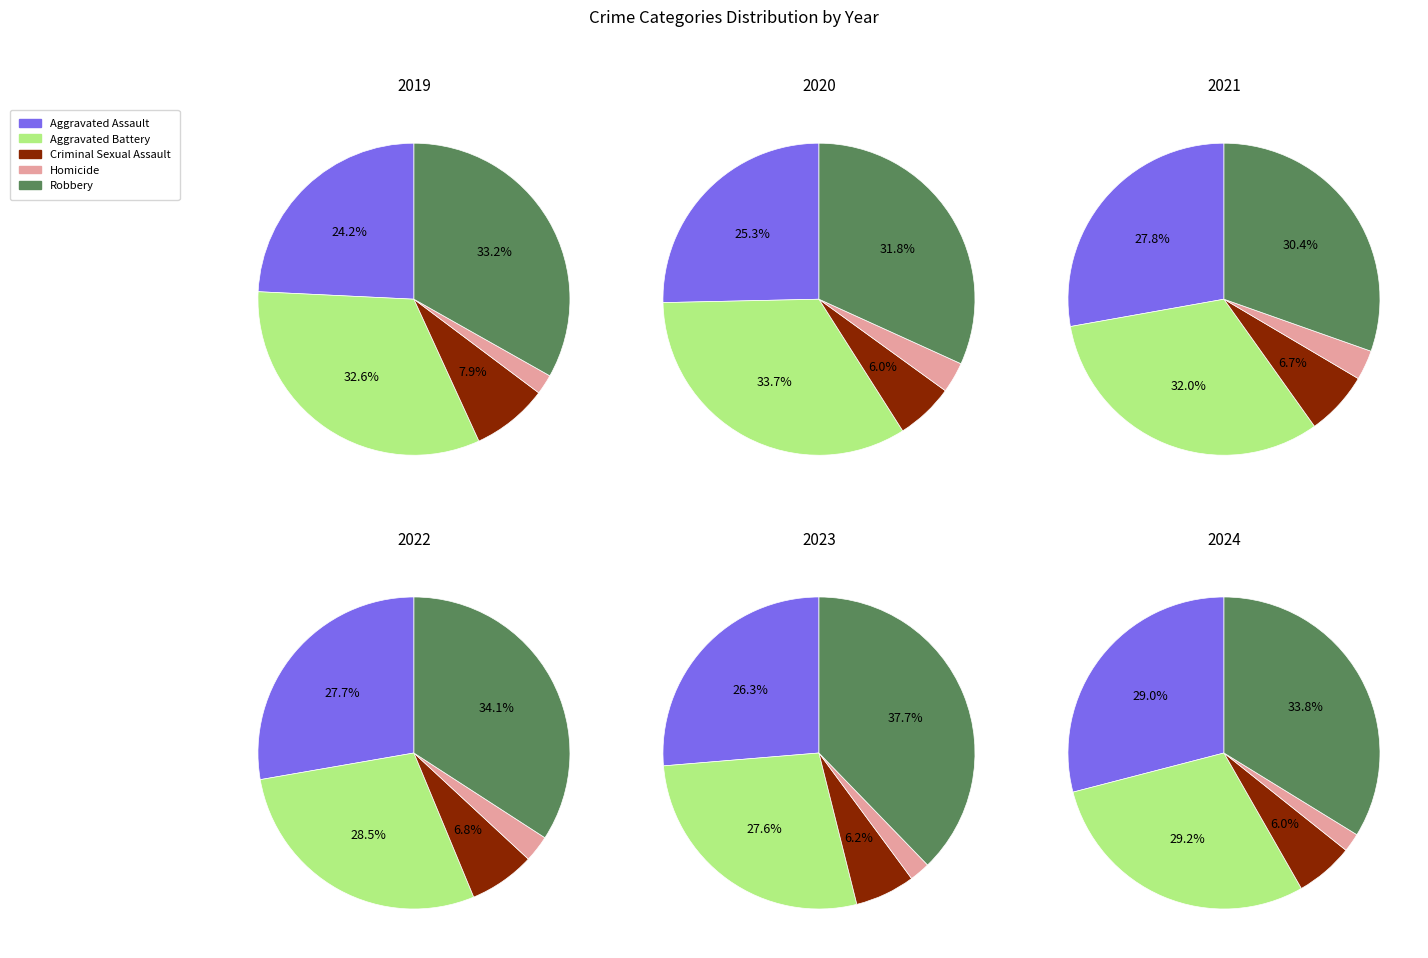

The Criminal Sexual Assault slice represents 6% of the pie. True or false?

True